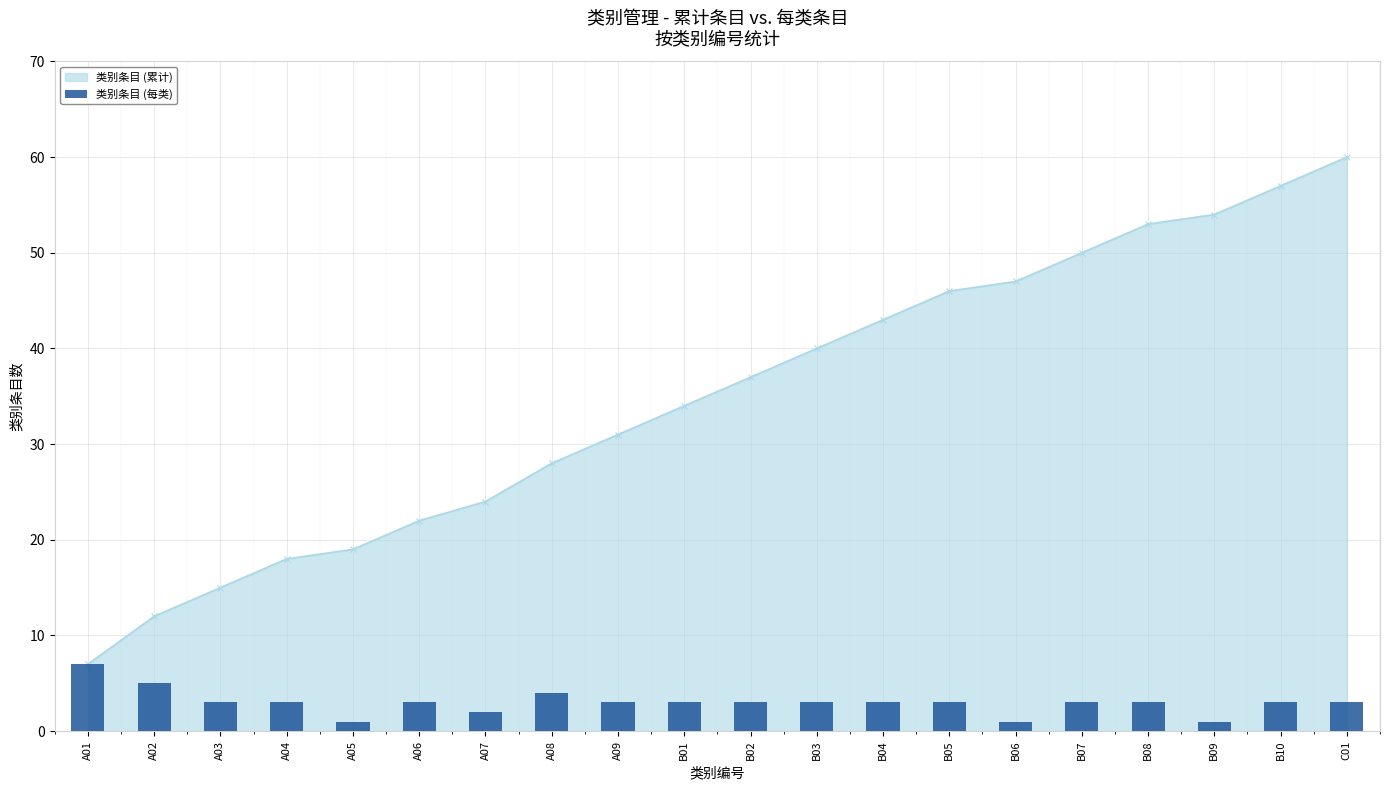

How many data points are above 3?

3